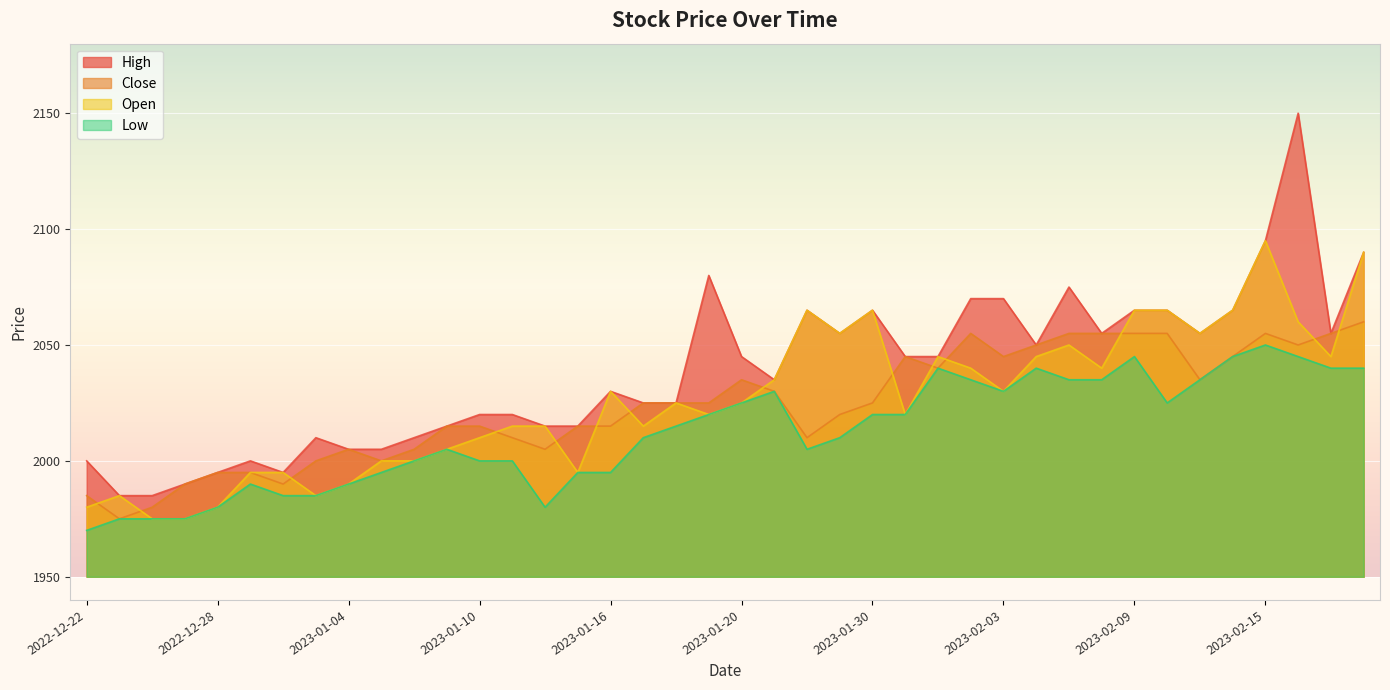

Where does the Close series first go above 2025?

2023-01-20